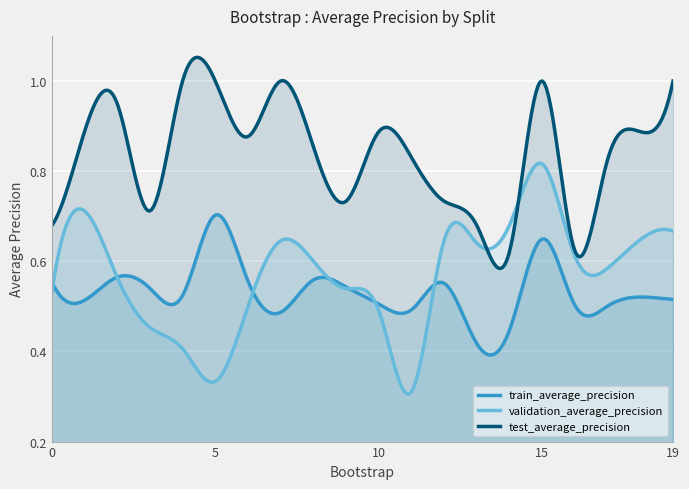

What is the spread (max minus min) of values at 13?

0.3